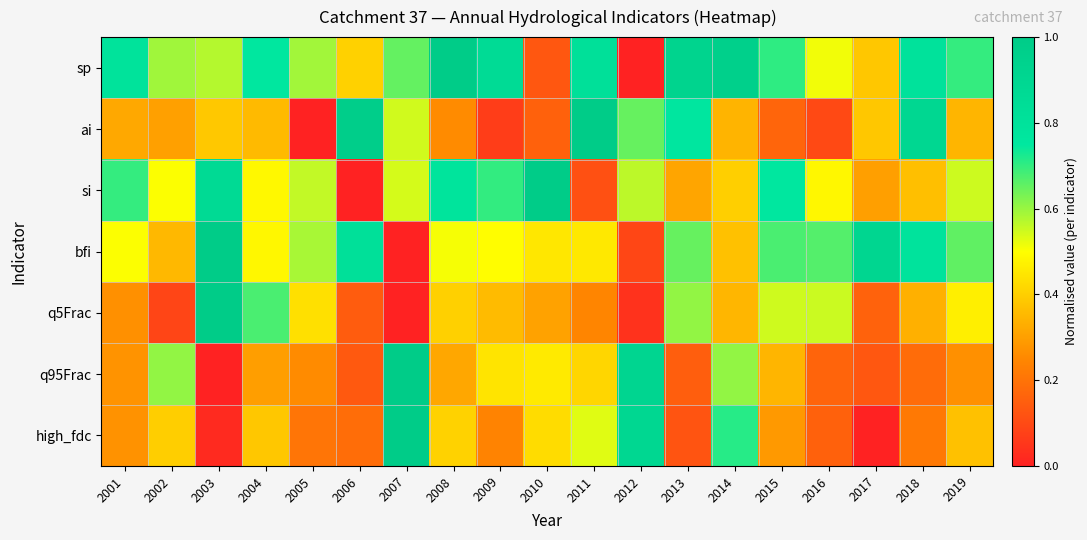

Which series has the largest range (max minus min)?

sp